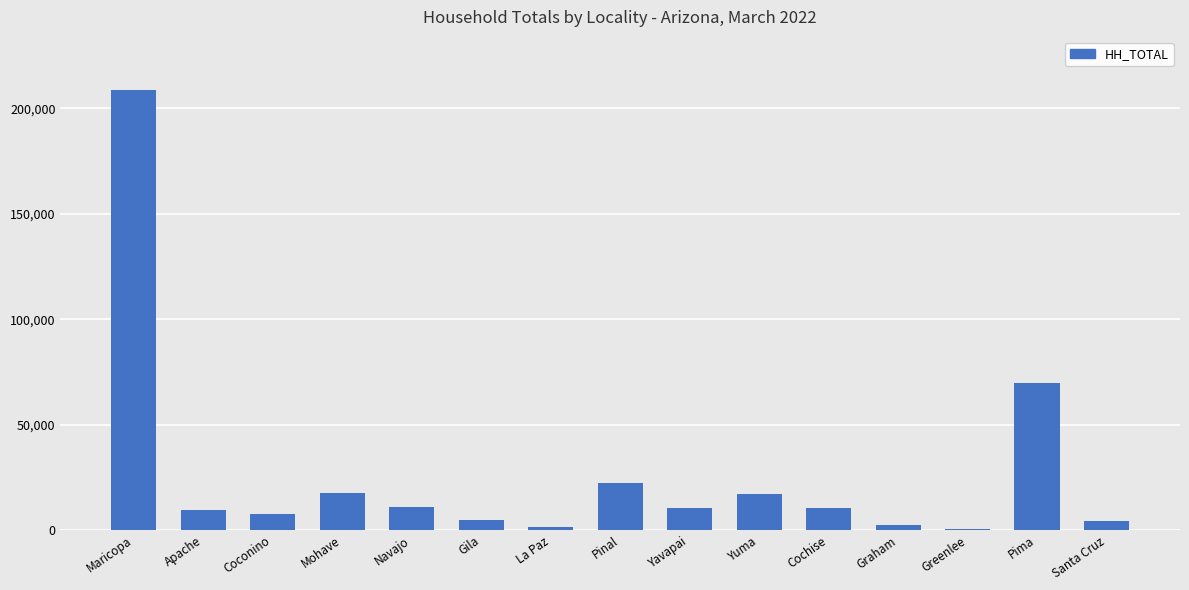

True or false: the data shows 7564 at Coconino.

True